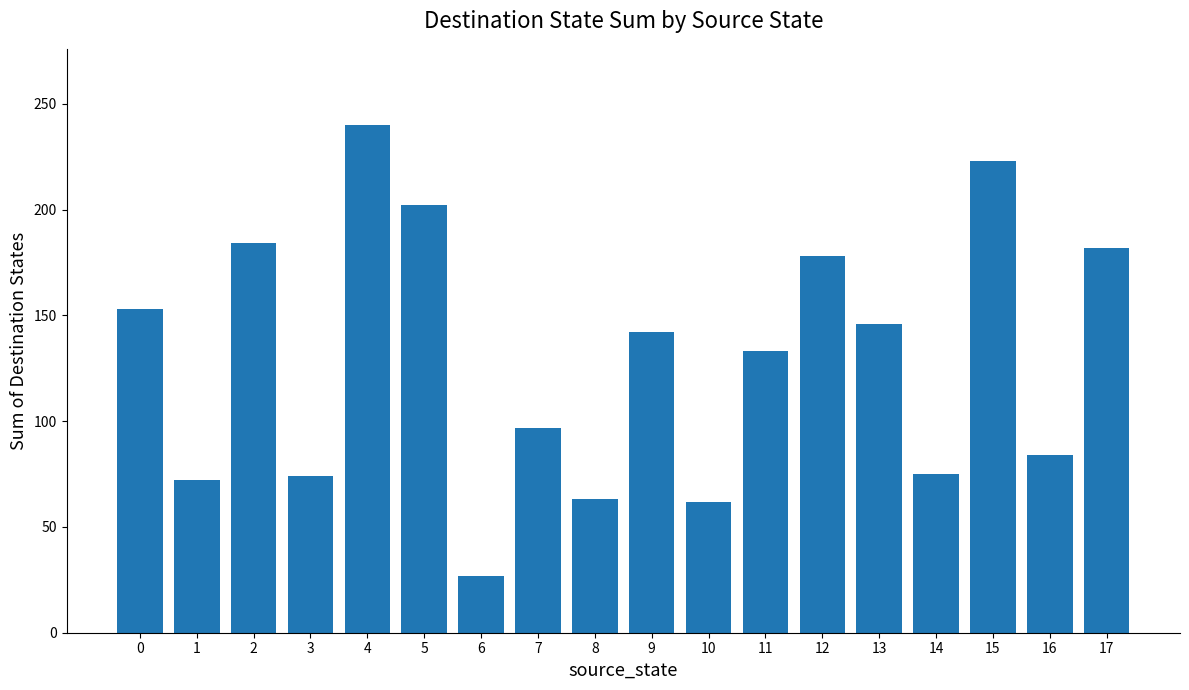

Is it true that the value at 13 is 74?

False